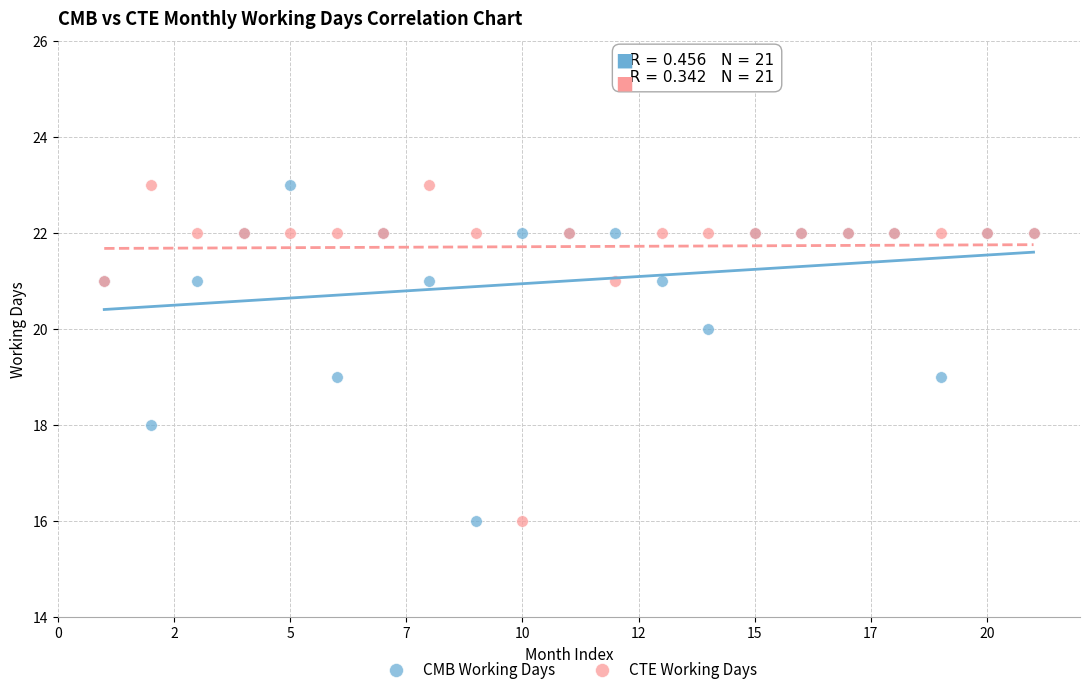

What is the X range (max minus min) for the scatter plot?

20